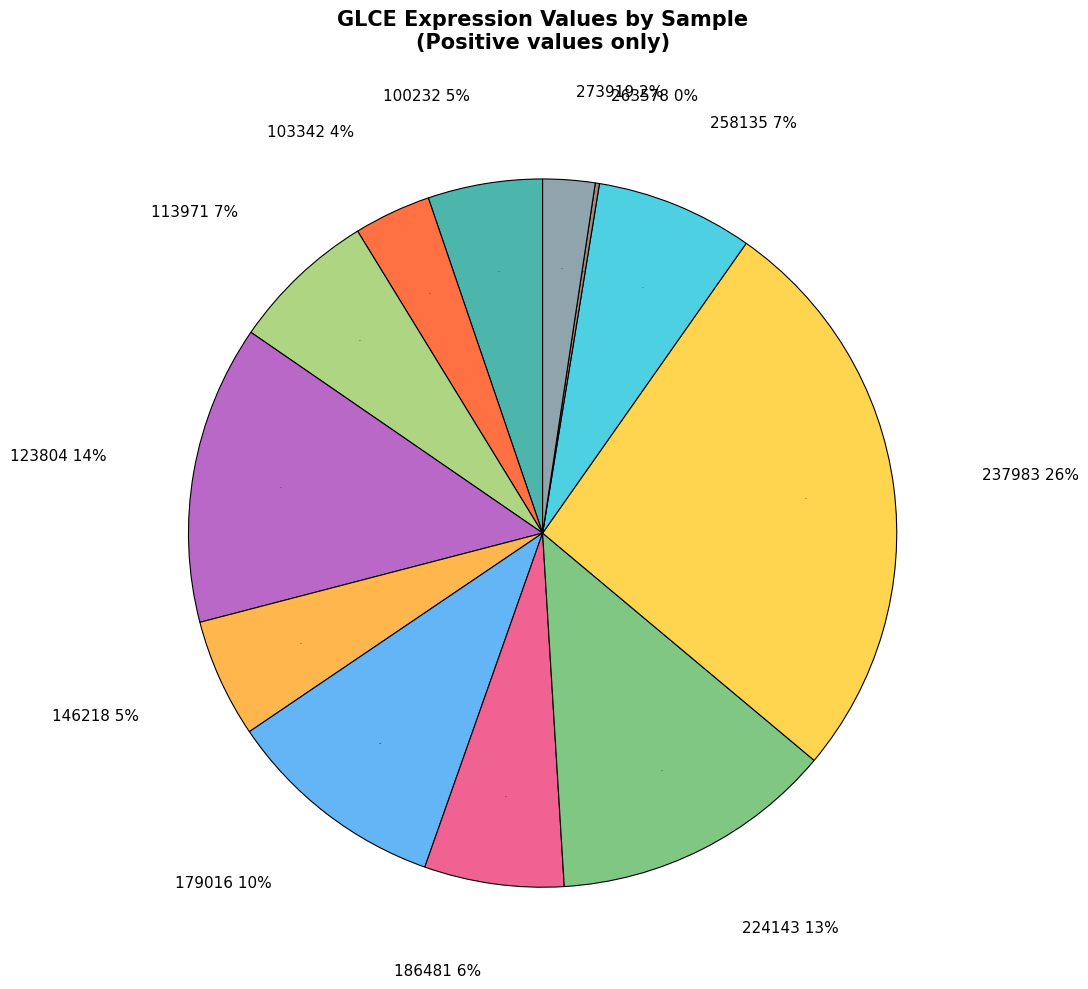

Rank the categories by value from lowest to highest.

263578, 273919, 103342, 100232, 146218, 186481, 113971, 258135, 179016, 224143, 123804, 237983